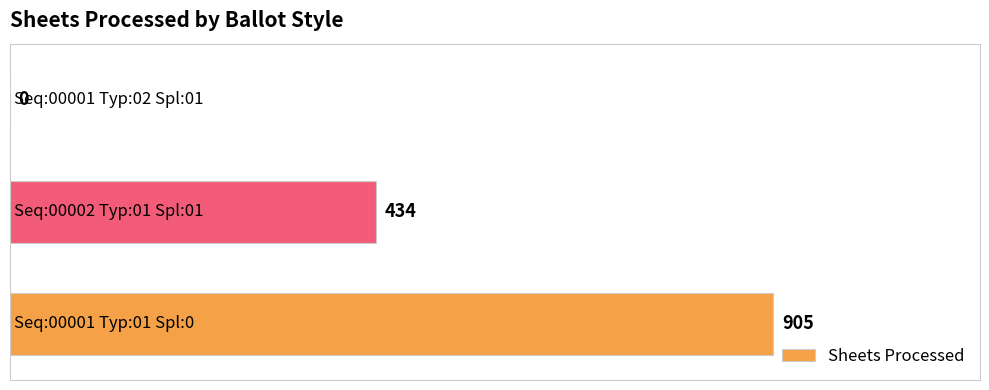

How many categories are shown in the chart?

3